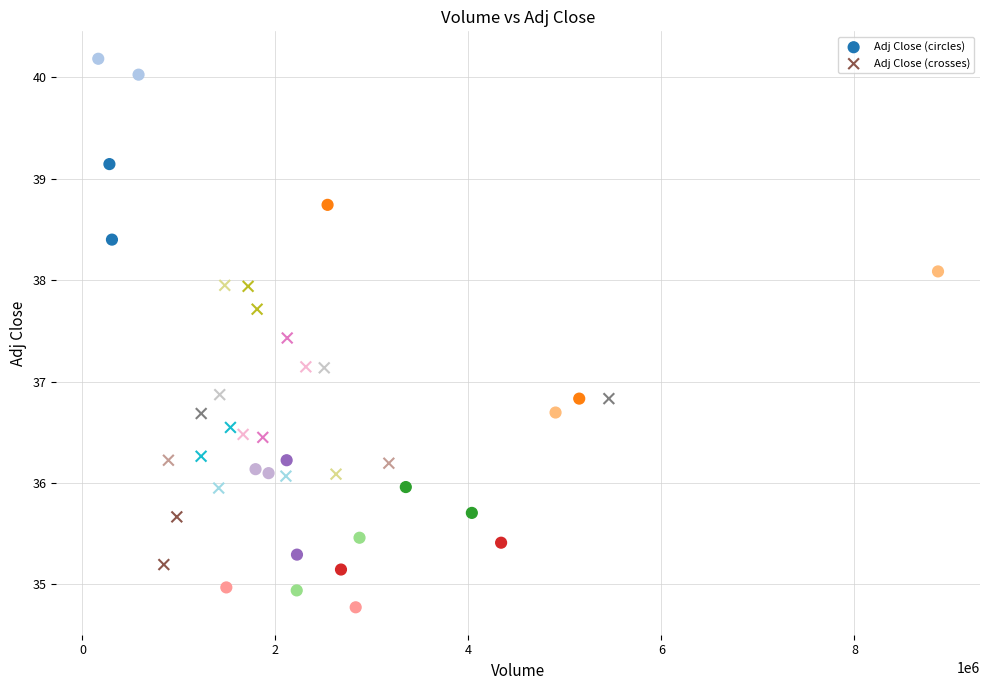

Which series has the largest Y range (max minus min)?

Adj Close (circles)